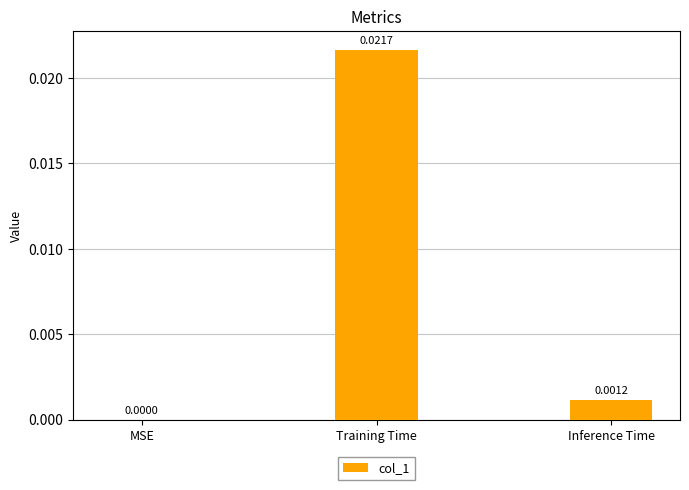

Where is the data nearest to the value 0?

MSE